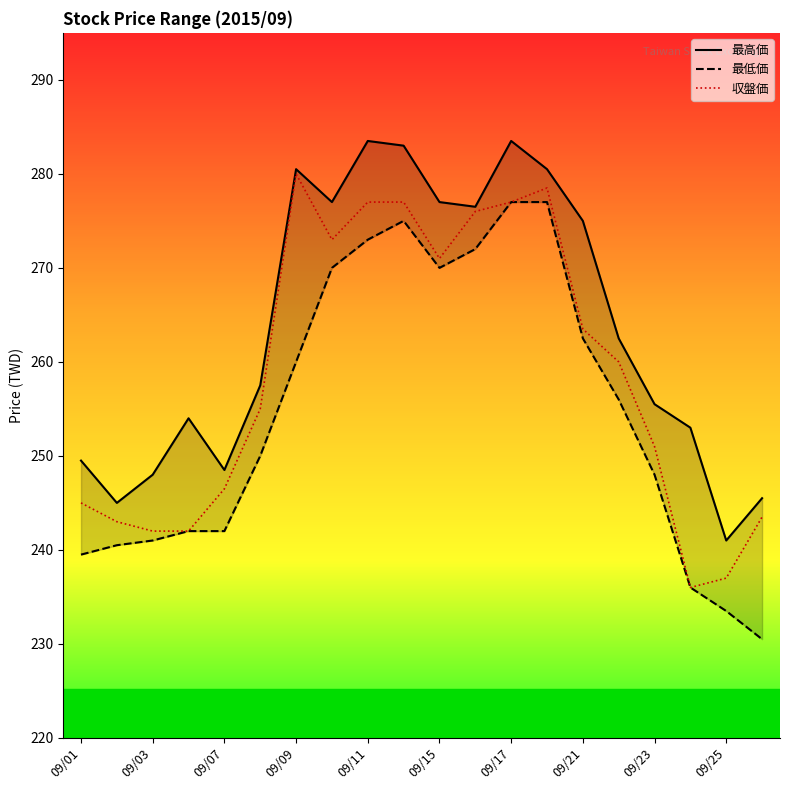

Where is the first local maximum for 収盤価?

09/09